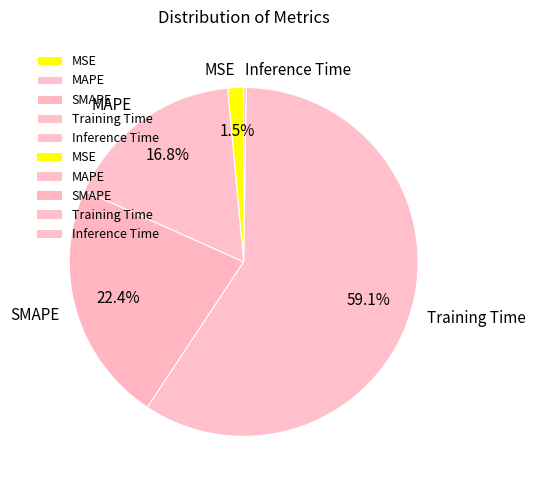

Does any single category account for the majority?

Yes